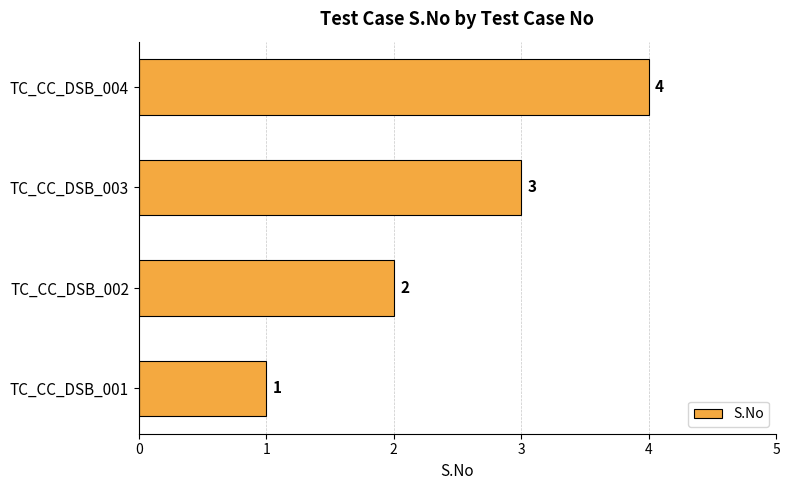

How many bars are there in total?

4